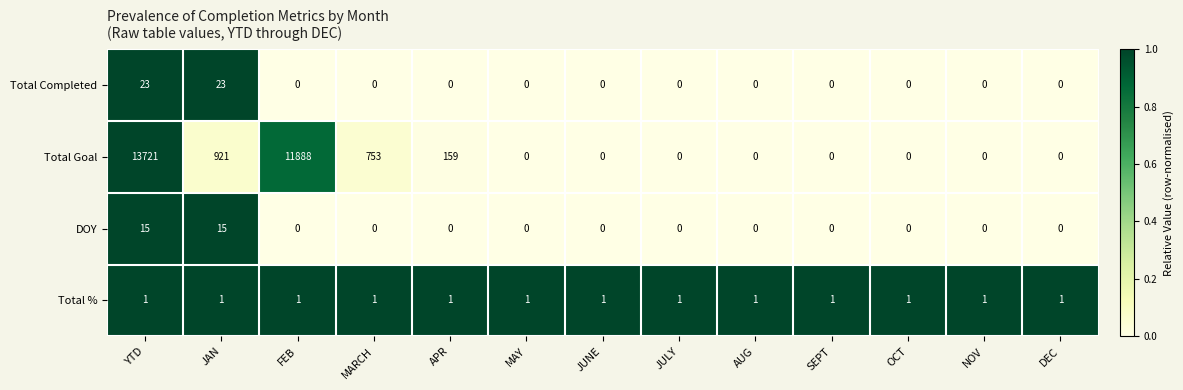

At which category does the chart reach its peak across all series?

YTD